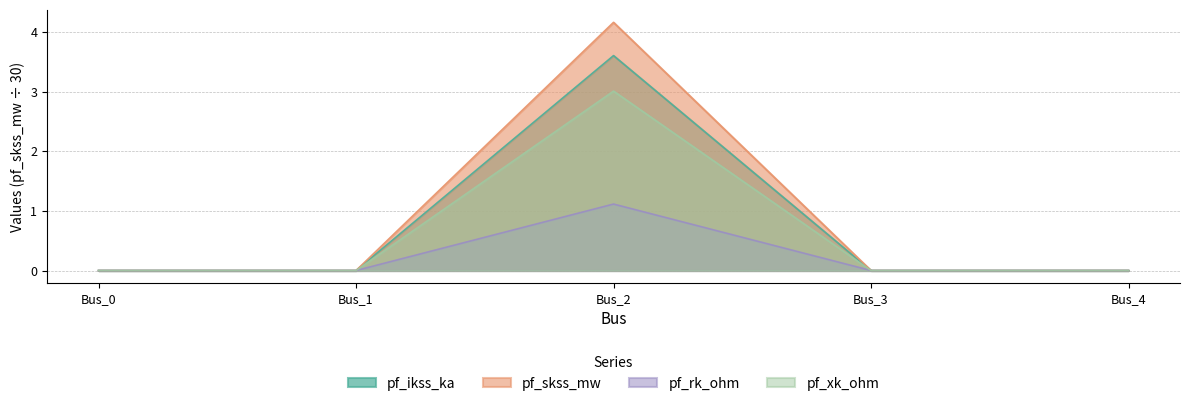

Which series has the widest spread of values?

pf_skss_mw